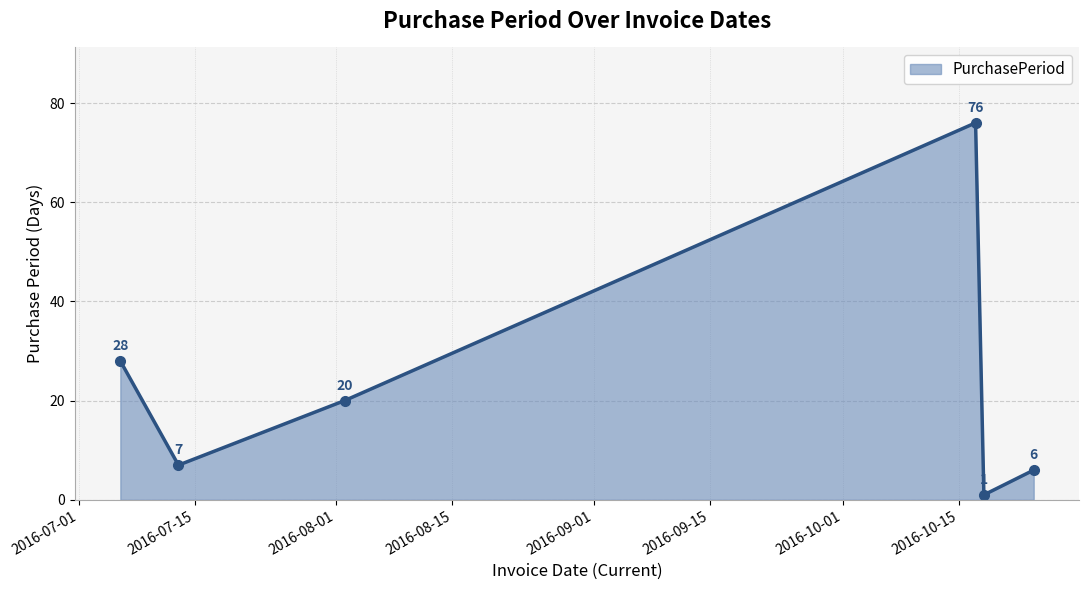

How many lines are shown in the chart?

1